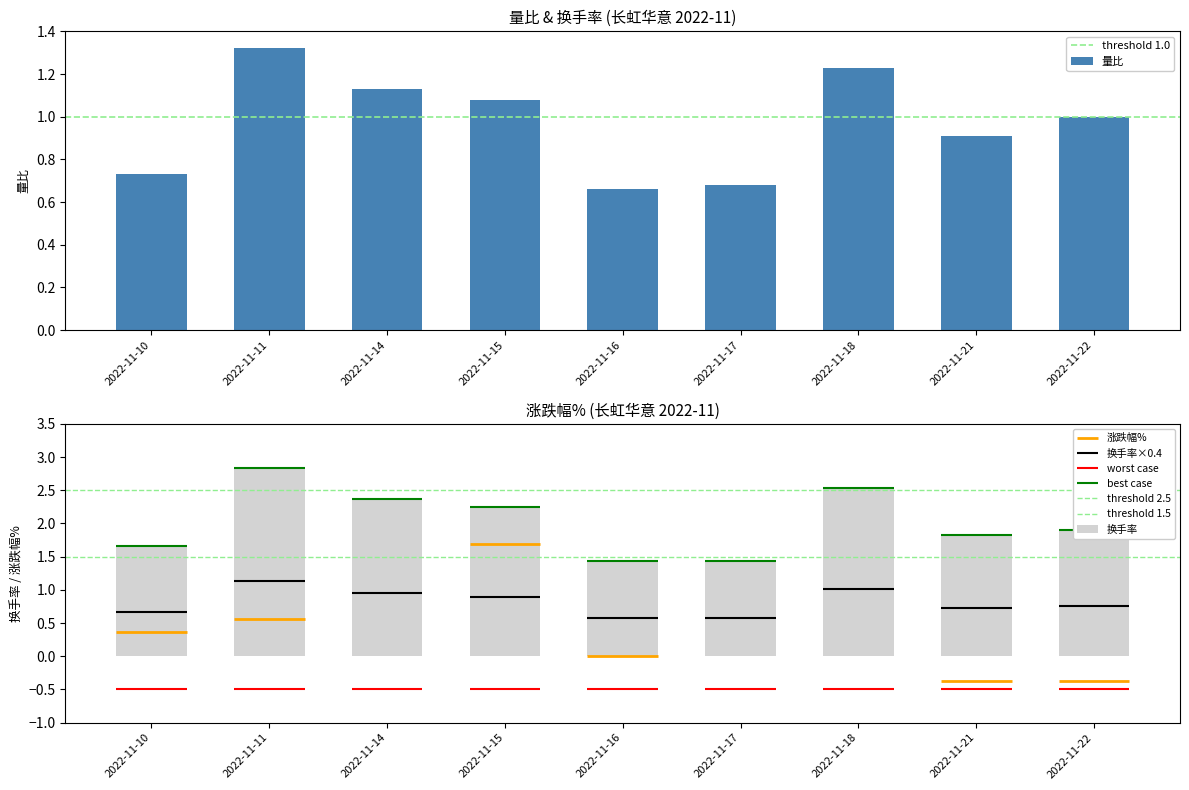

True or false: 量比 has a value of 1.9 at 2022-11-18.

False